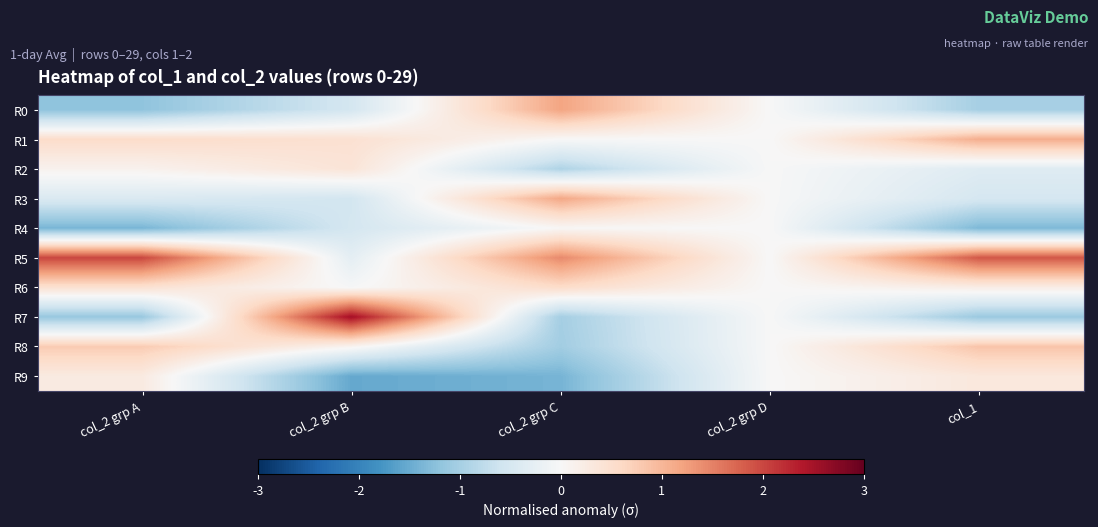

Which label corresponds to the smallest value in the chart?

col_2 grp B